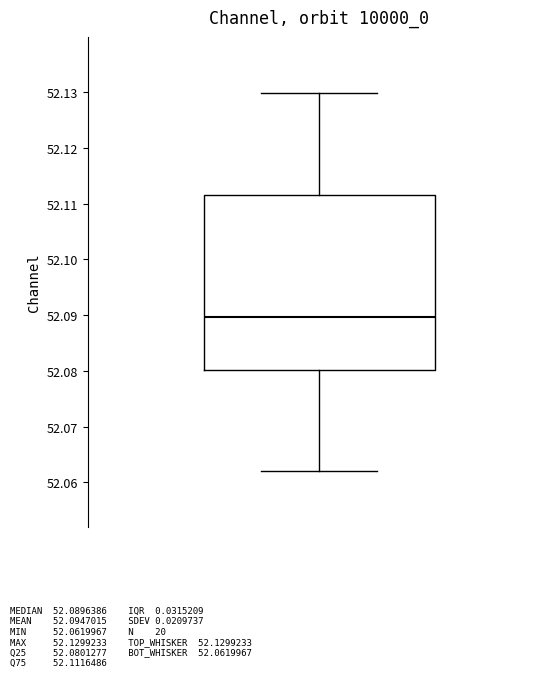

Where is the upper edge of the box on the y-axis? The values are not printed on the chart, so give them approximately, as read against the axis.

52.112